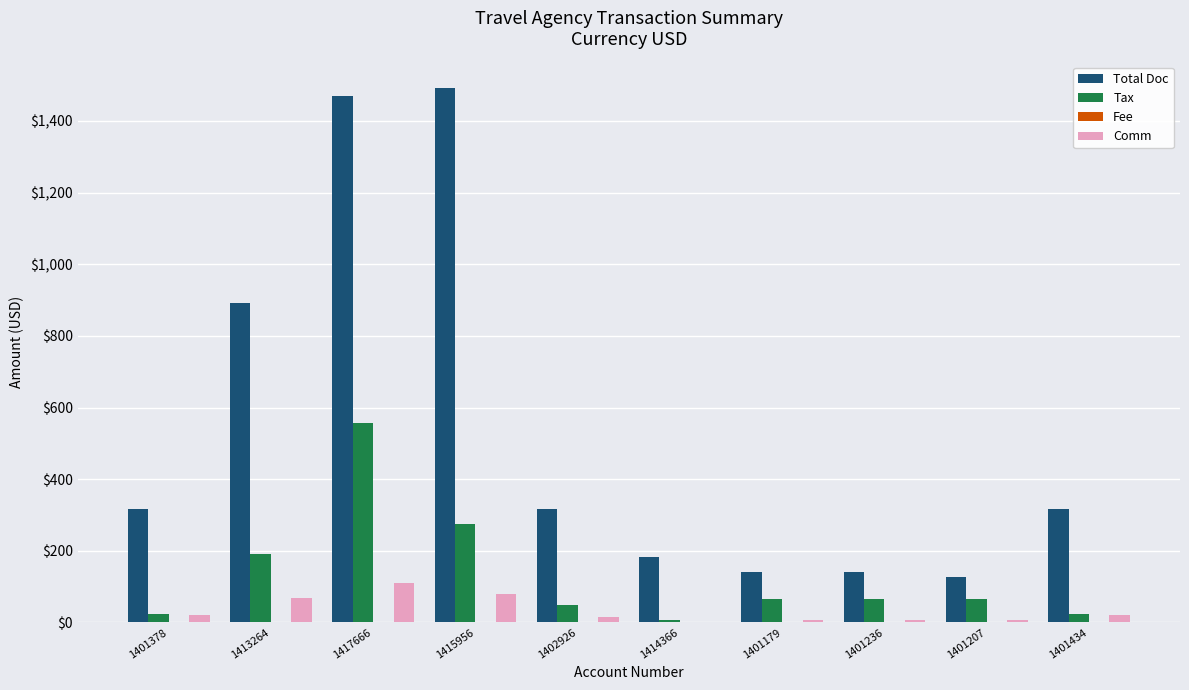

True or false: Total Doc has a value of 316.0 at 1401434.

True